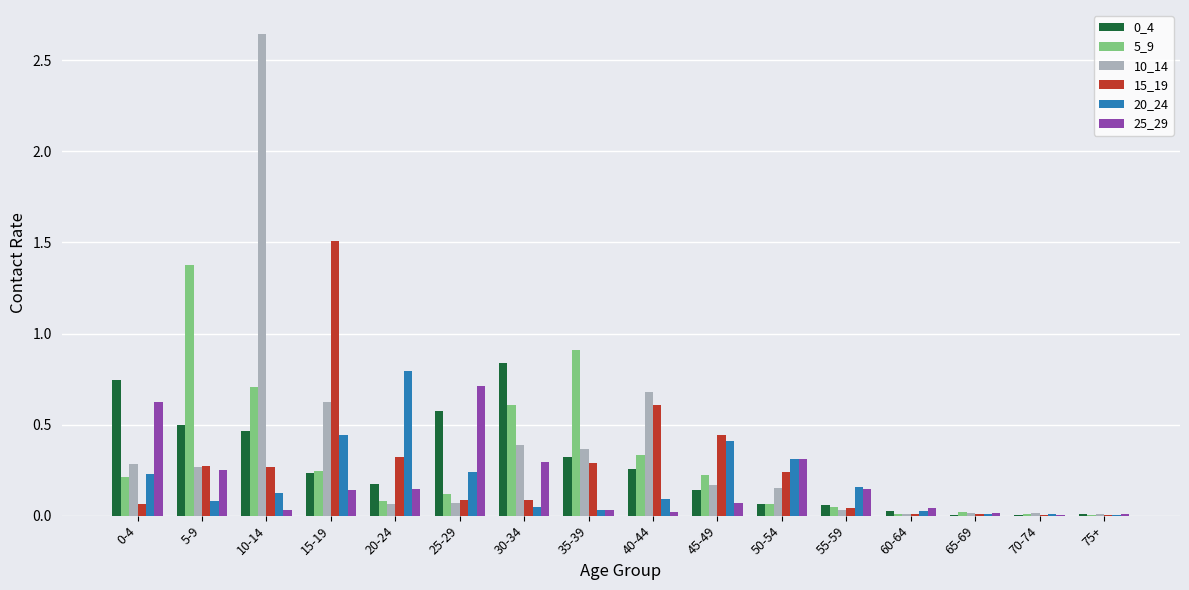

What is the total value across all series at 45-49?

1.5